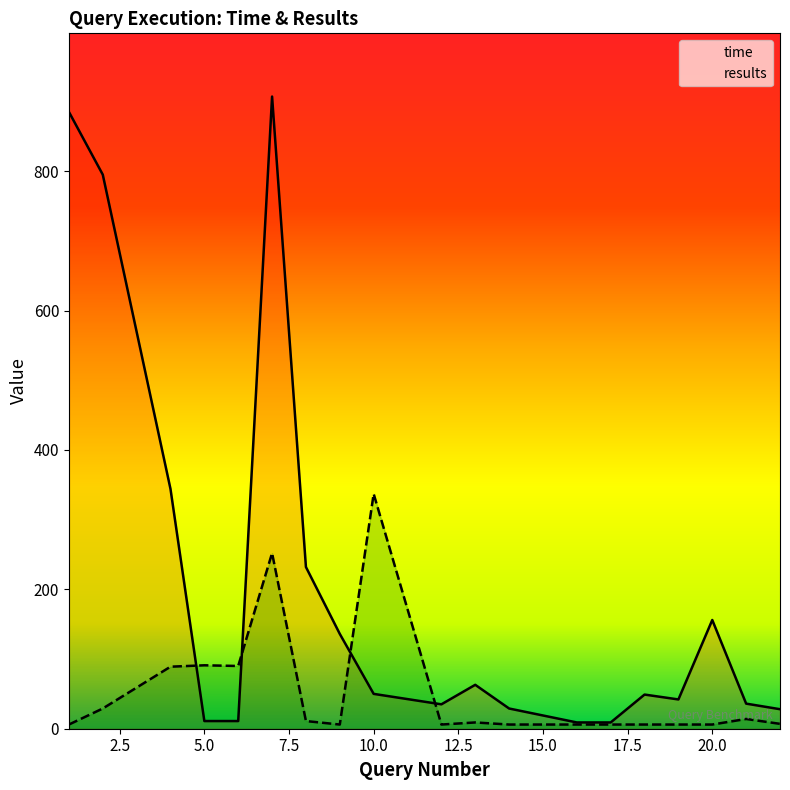

Reading left to right, transcribe all the data shown in this chart.

time: 1=885	2=795	4=344	5=11	6=11	7=907	8=232	9=136	10=50	12=35	13=63	14=29	15=19	16=9	17=9	18=49	19=42	20=156	21=36	22=28
results: 1=6	2=29	4=89	5=91	6=90	7=252	8=11	9=6	10=337	12=6	13=9	14=6	15=6	16=6	17=6	18=6	19=6	20=6	21=14	22=7